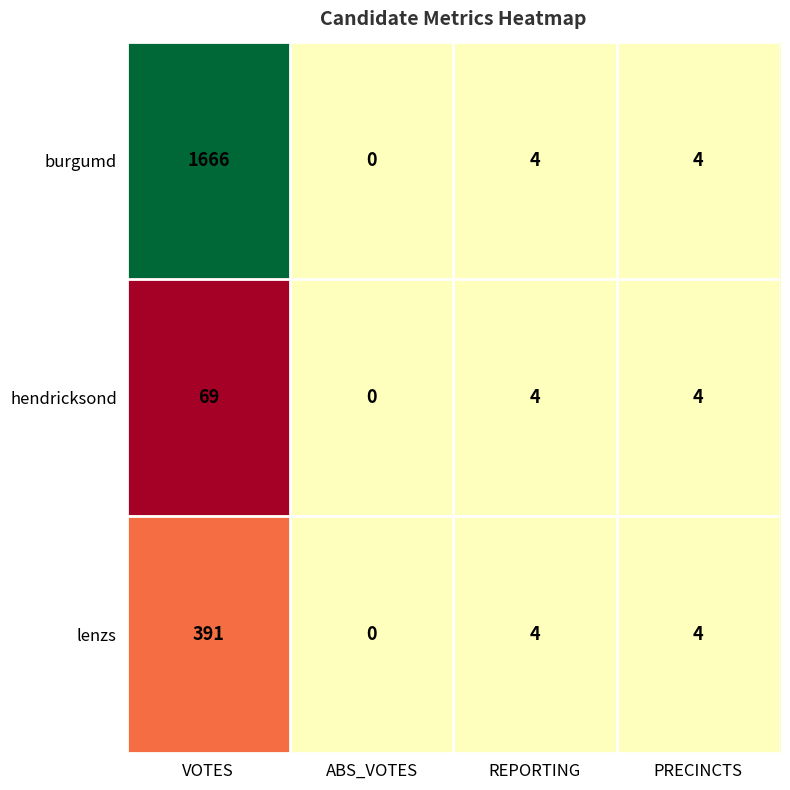

What is the total value across all series at ABS_VOTES?

0